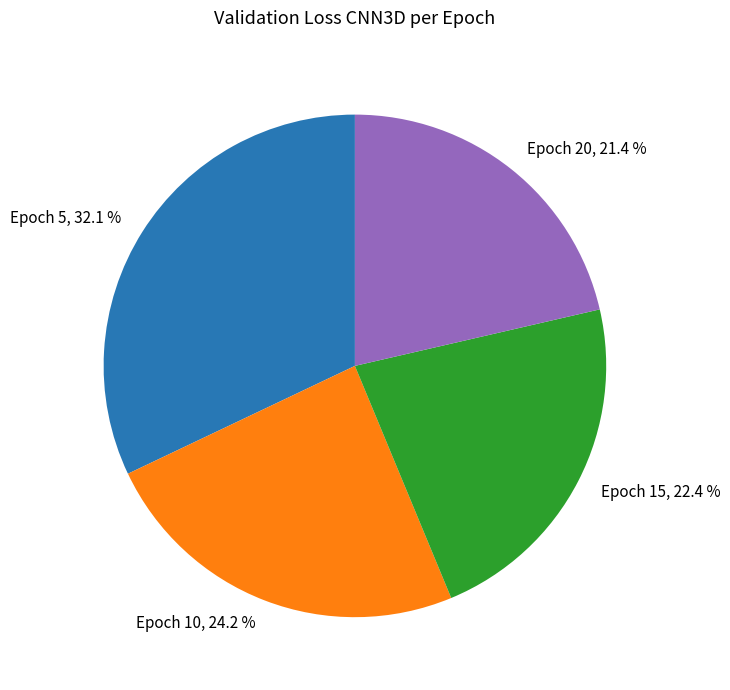

Is there any slice that represents more than half of the pie?

No